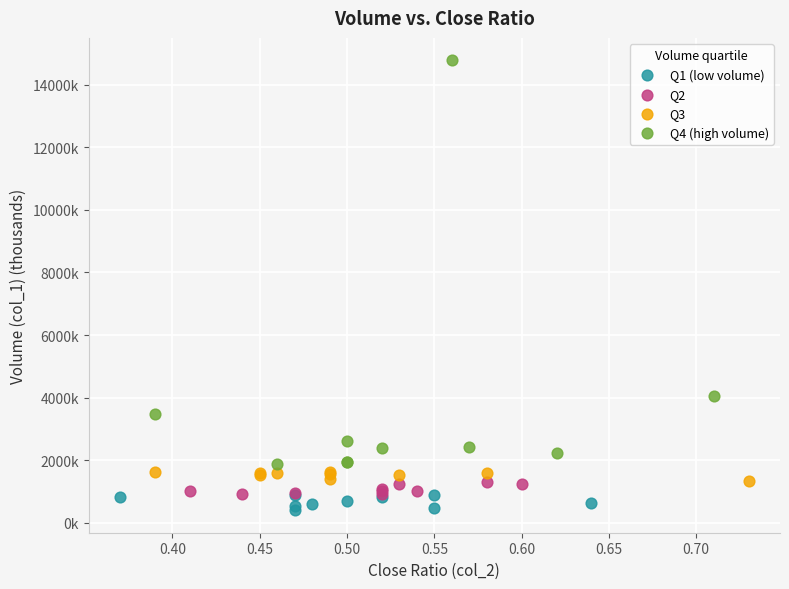

What are all the series names shown in the legend?

Q1 (low volume), Q2, Q3, Q4 (high volume)